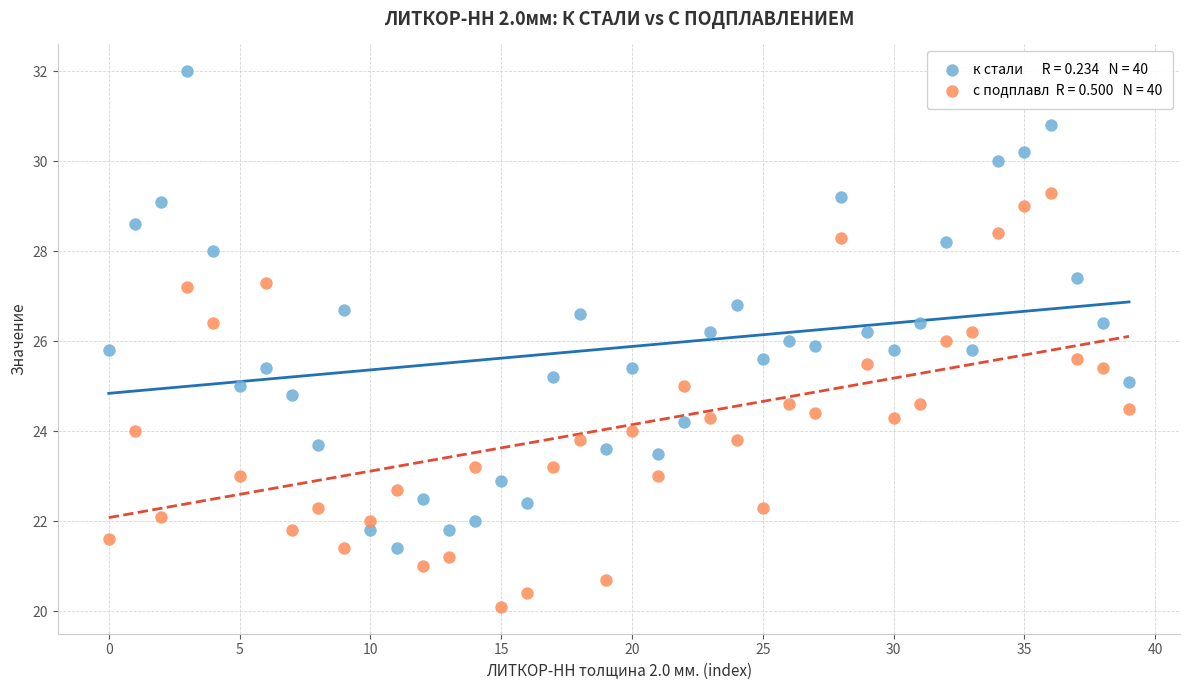

Across all data points, what is the range of Y values (max minus min)?

11.9